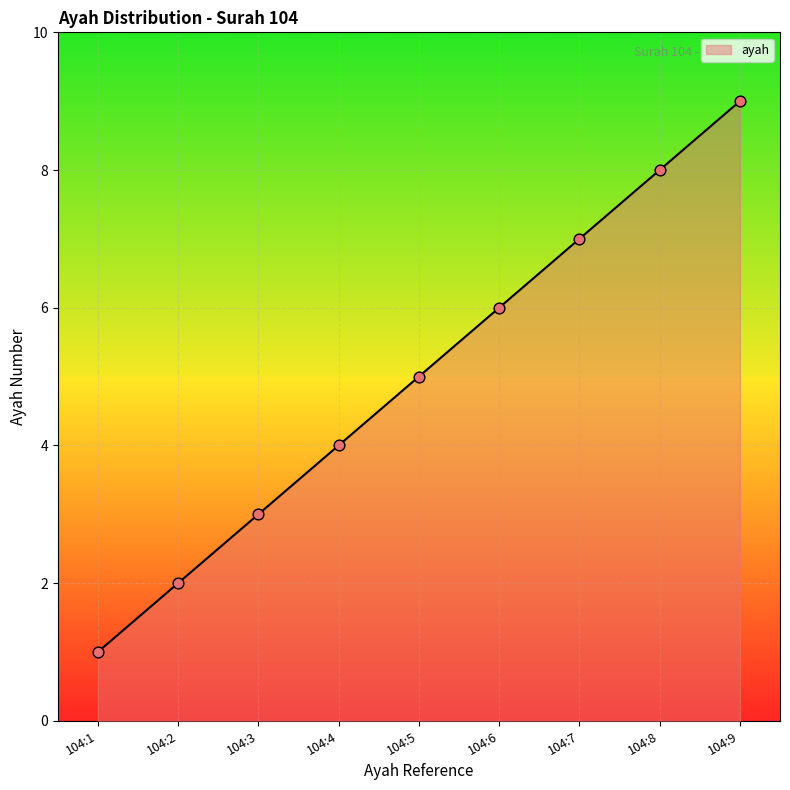

Between 104:3 and 104:7, which is larger?

104:7